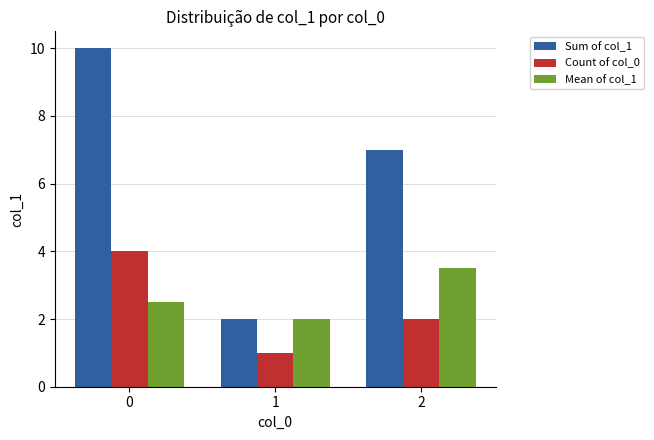

Rank the categories by Sum of col_1 value from lowest to highest.

1, 2, 0